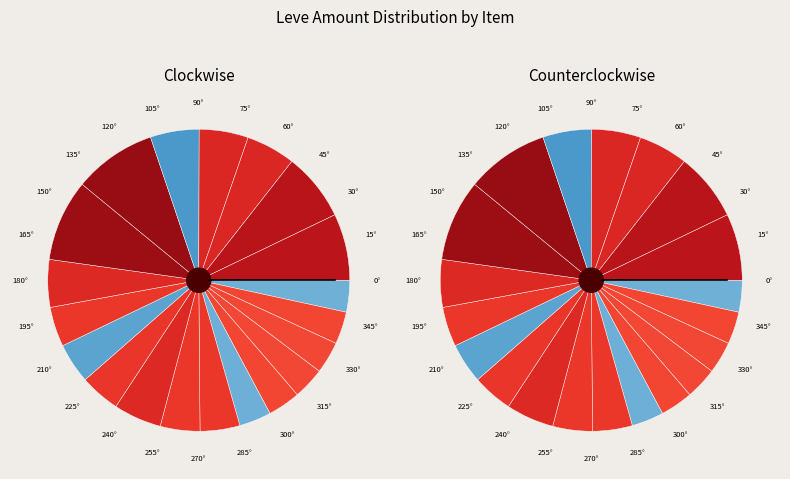

To the nearest percent, what percentage of the pie is Amateur's Breeches?

4%